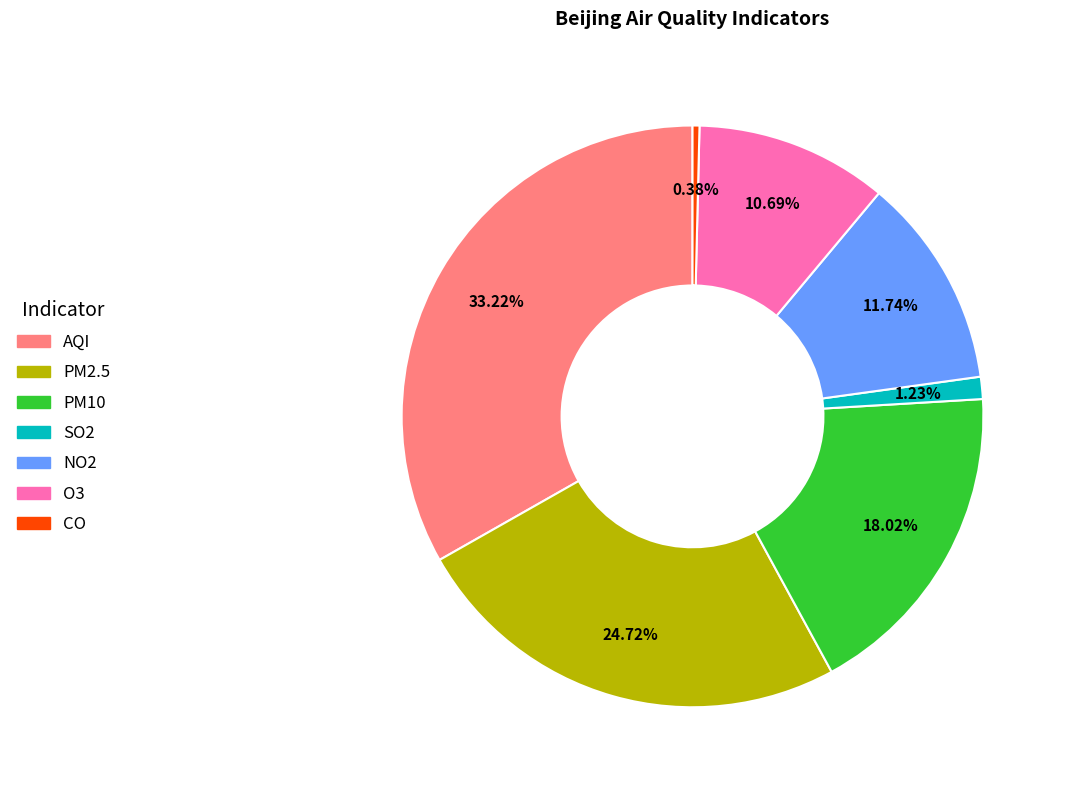

The PM2.5 slice represents 30% of the pie. True or false?

False